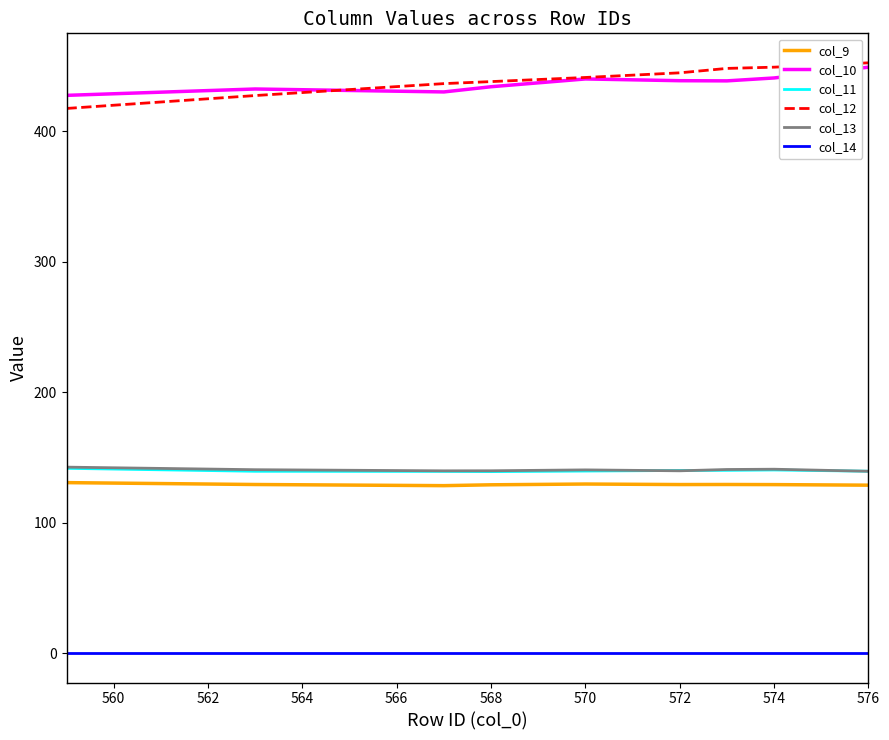

At how many categories does at least one series exceed 0?

9